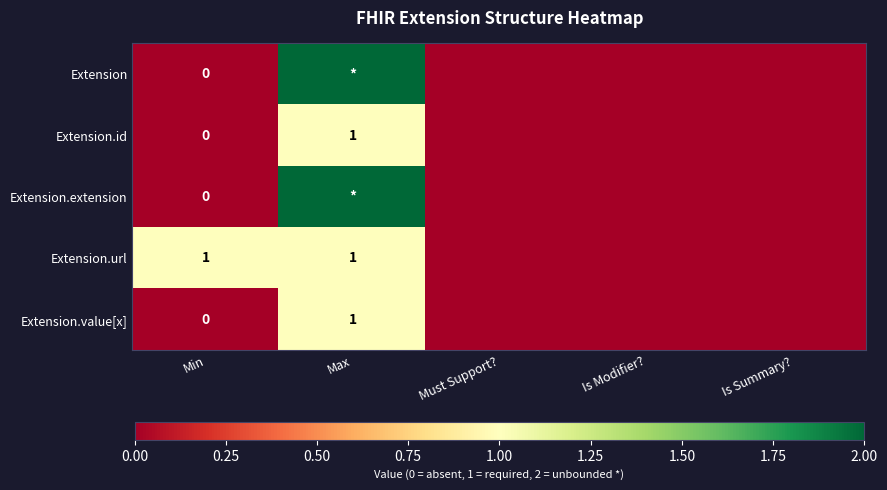

The Extension.id series shows 1 at Max. True or false?

True